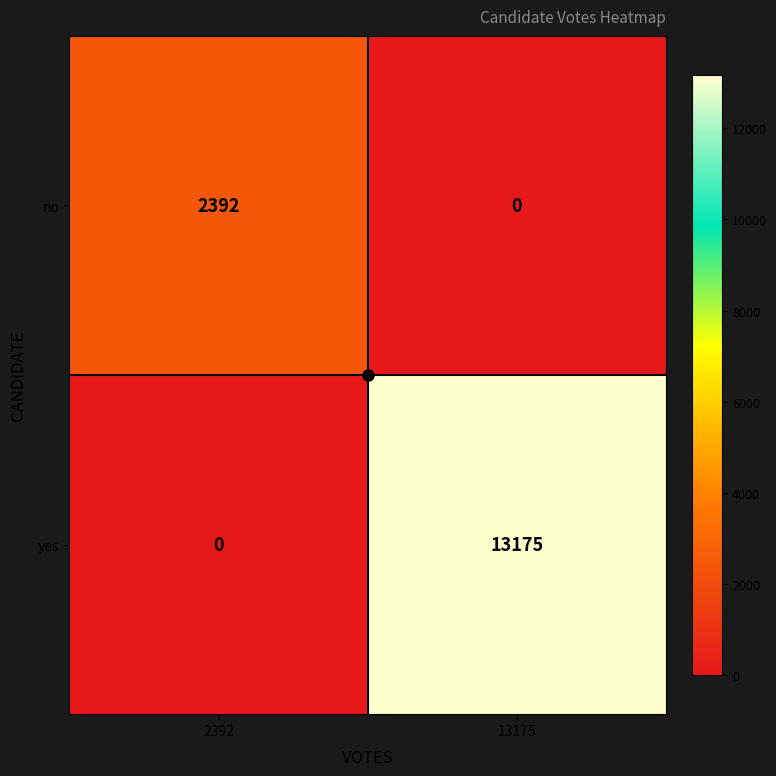

What is the difference between the yes values at 2392 and 13175?

13175